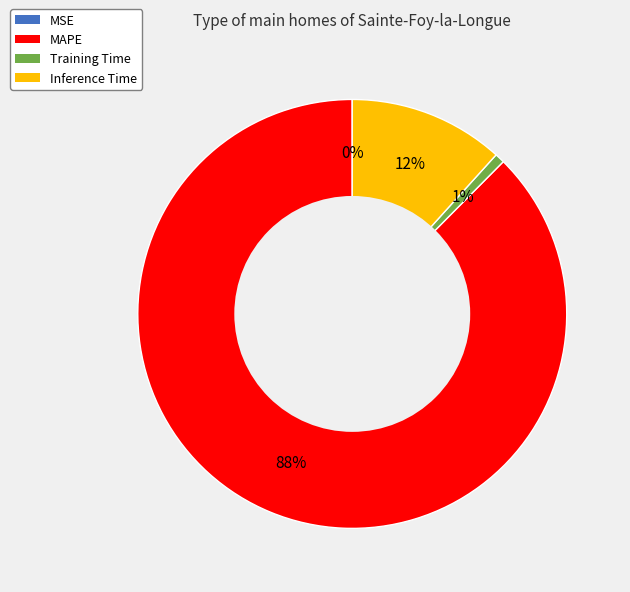

To the nearest percent, what is the average slice percentage?

25%